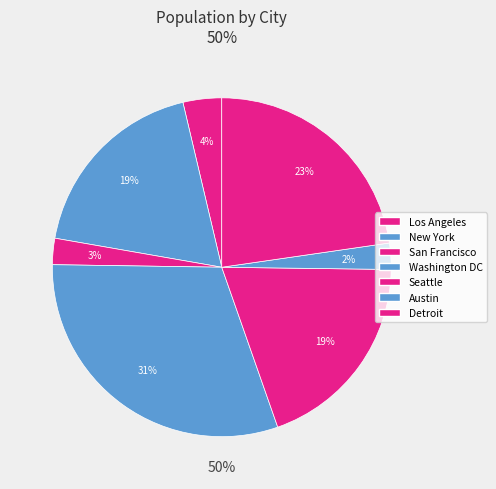

Which category has the biggest portion of the pie?

Washington DC